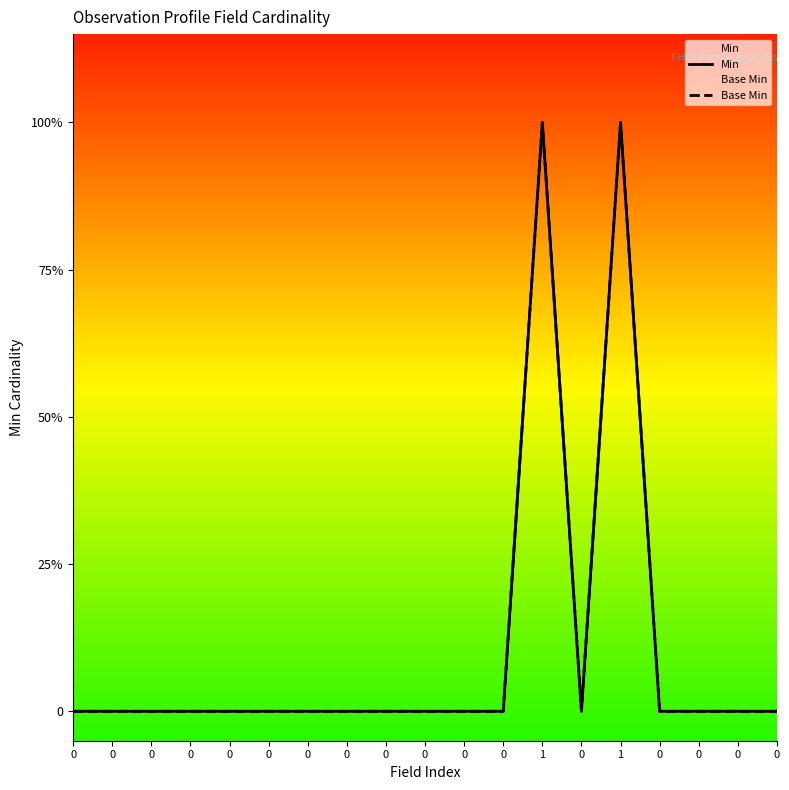

True or false: Min and Base Min cross at least once.

False